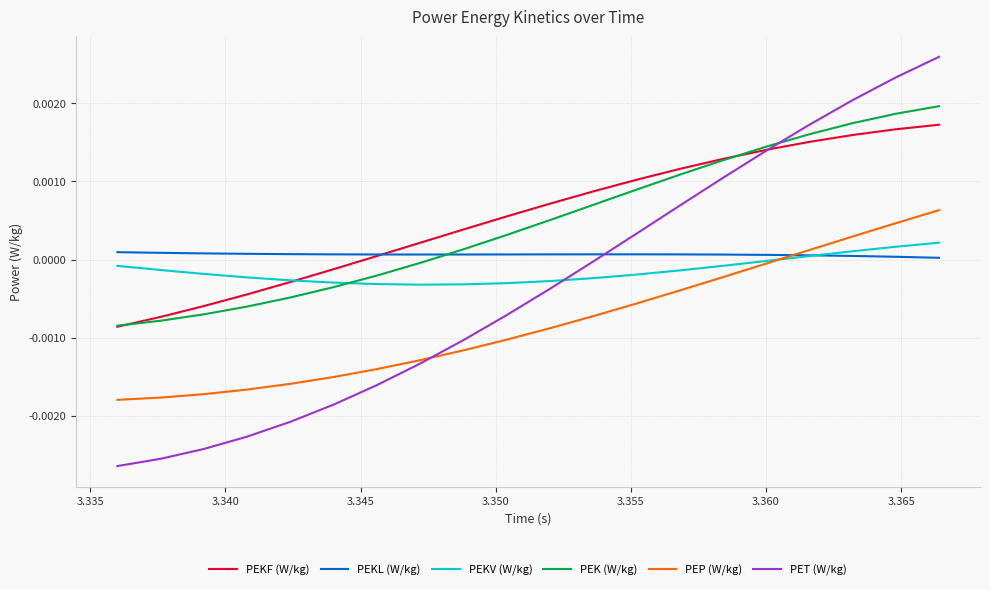

Which series has the largest range (max minus min)?

PET (W/kg)